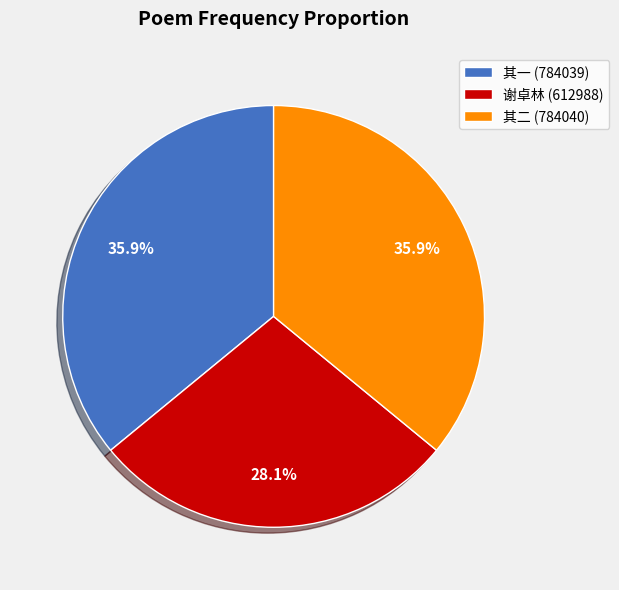

Is there a majority slice in this chart?

No